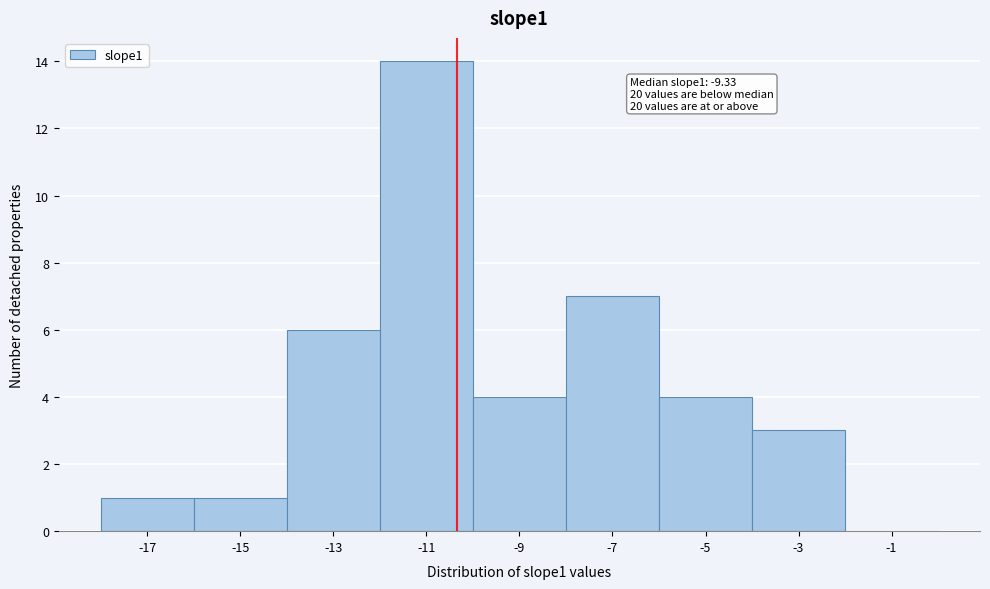

Reading left to right, list all the values displayed in this chart.

-17=1	-15=1	-13=6	-11=14	-9=4	-7=7	-5=4	-3=3	-1=0